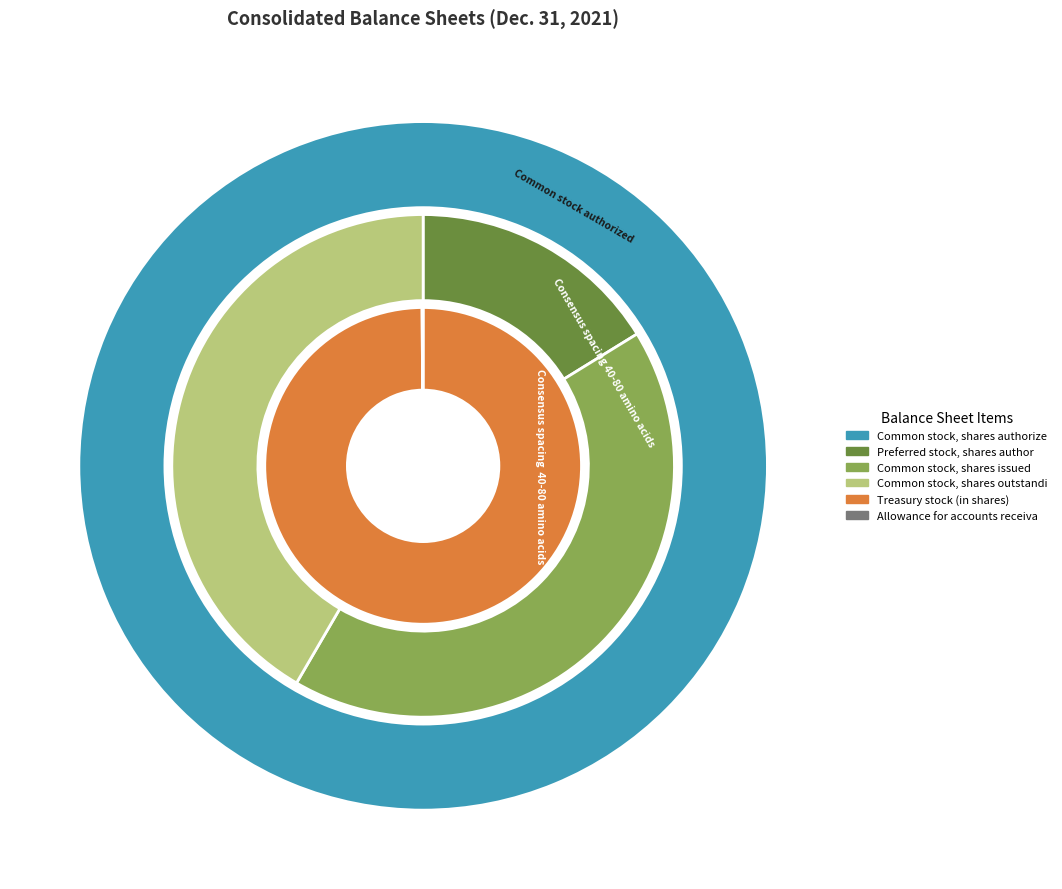

To the nearest percent, what percentage of the pie is Common stock, shares authorized?

62%